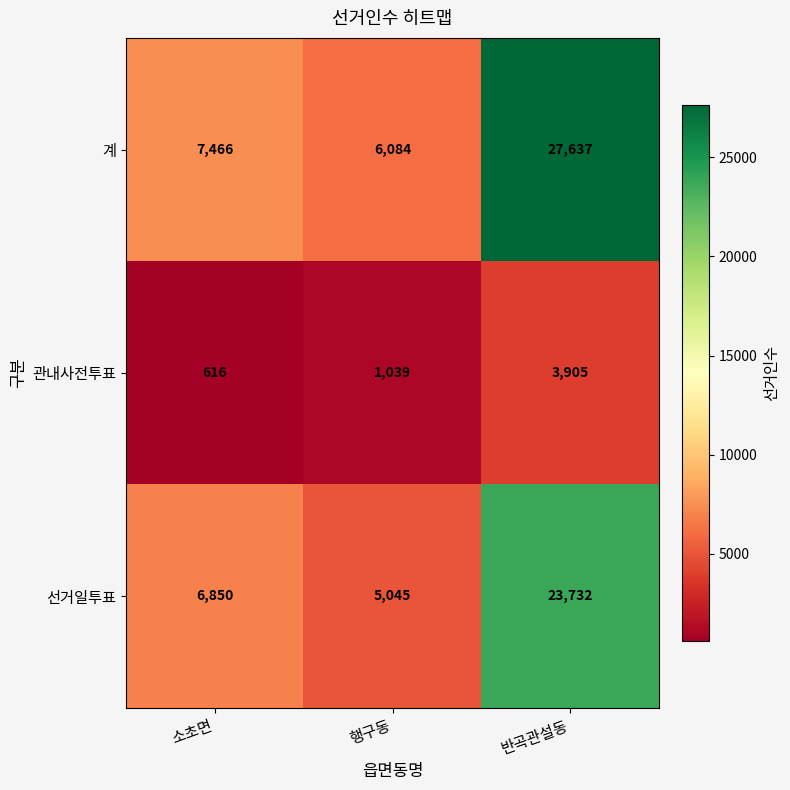

Which category has the lowest value across all series?

소초면